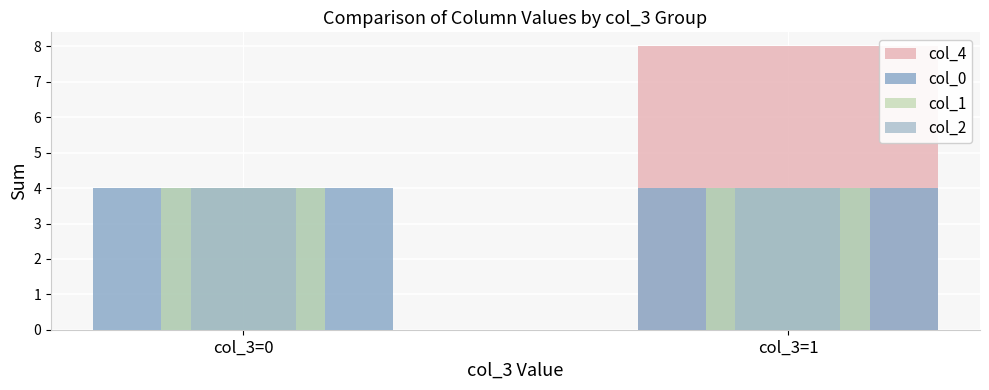

Rank the categories by col_2 value from lowest to highest.

col_3=0, col_3=1